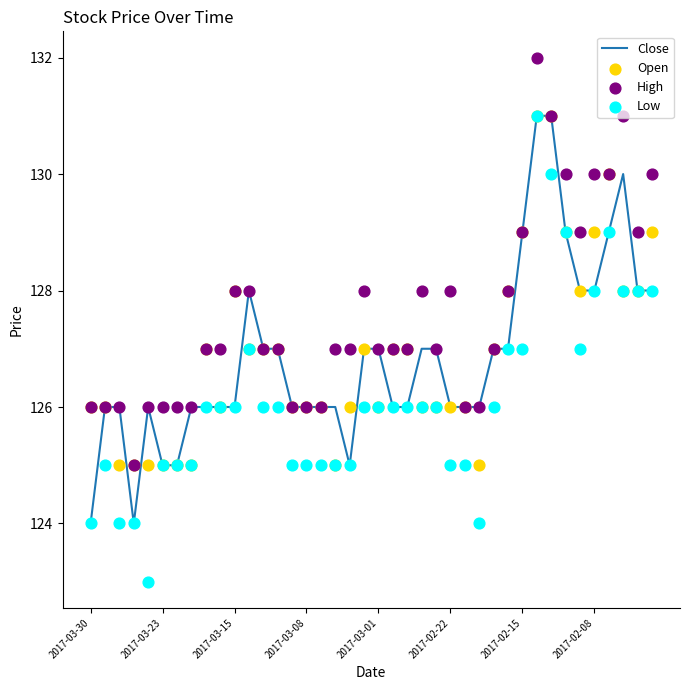

Which series contains the lowest Y value?

Low